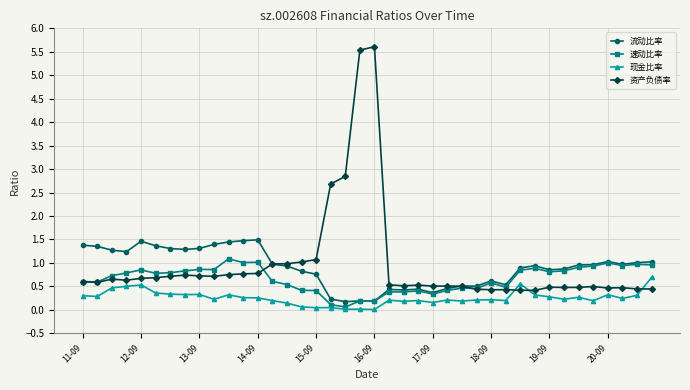

What is the value of the 资产负债率 point at the 26th from the left?

0.5